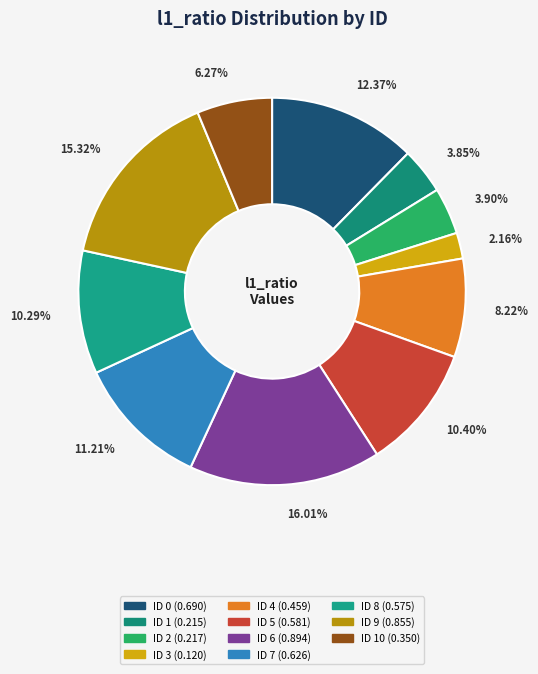

Count the number of slices in the pie.

11